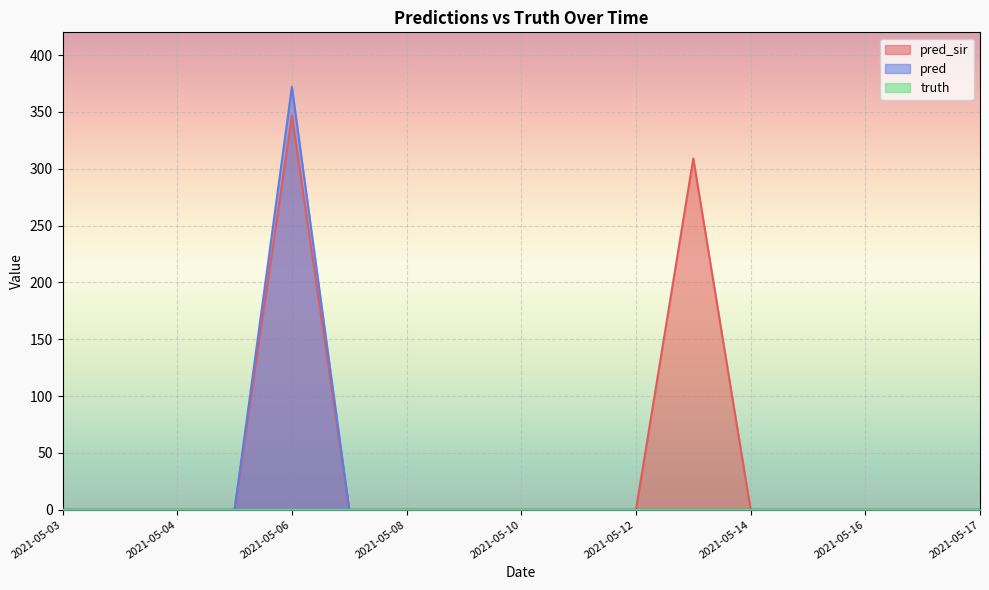

What is the difference between the maximum and minimum values in the pred series?

372